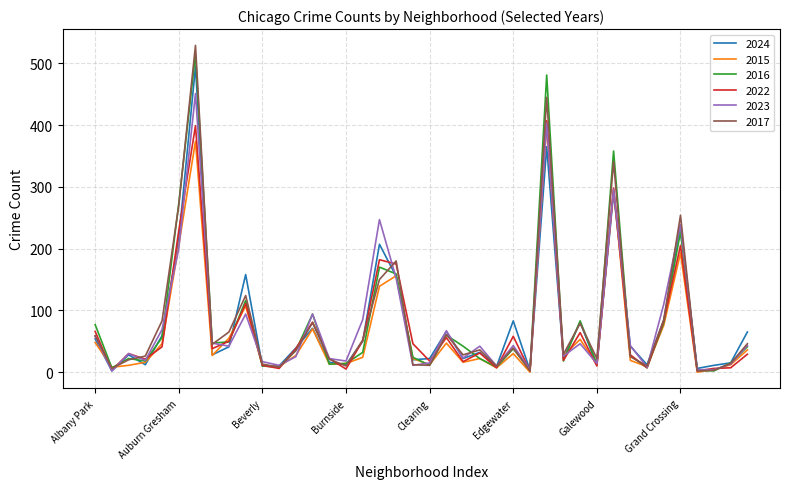

What is the maximum value shown in the chart?

529